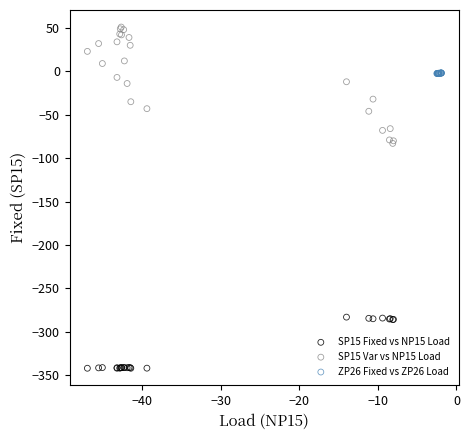

Which series has the widest spread of Y values?

SP15 Var vs NP15 Load